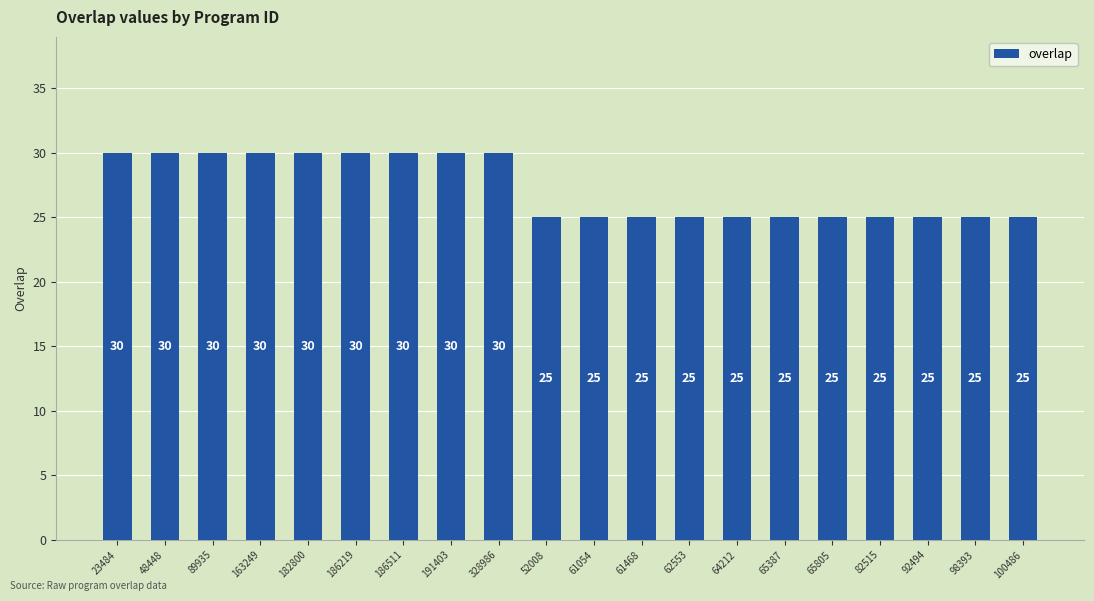

The chart shows a value of 43 at 182800. True or false?

False